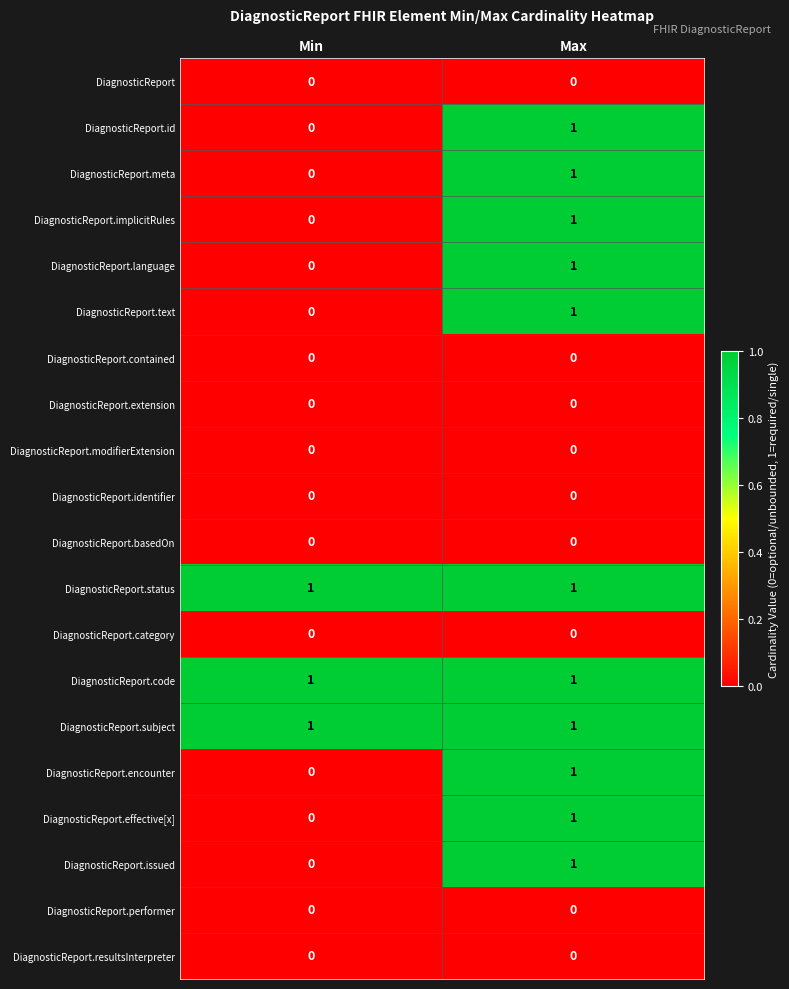

At which category is the sum across all series the highest?

Max